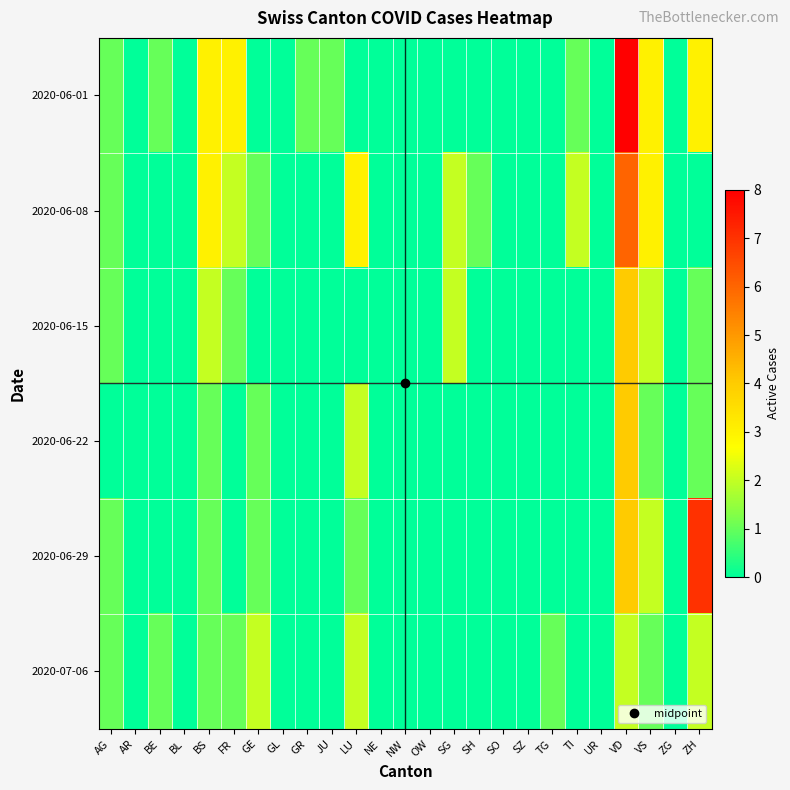

At TI, list the series in order from largest to smallest.

2020-06-08, 2020-06-01, 2020-06-15, 2020-06-22, 2020-06-29, 2020-07-06